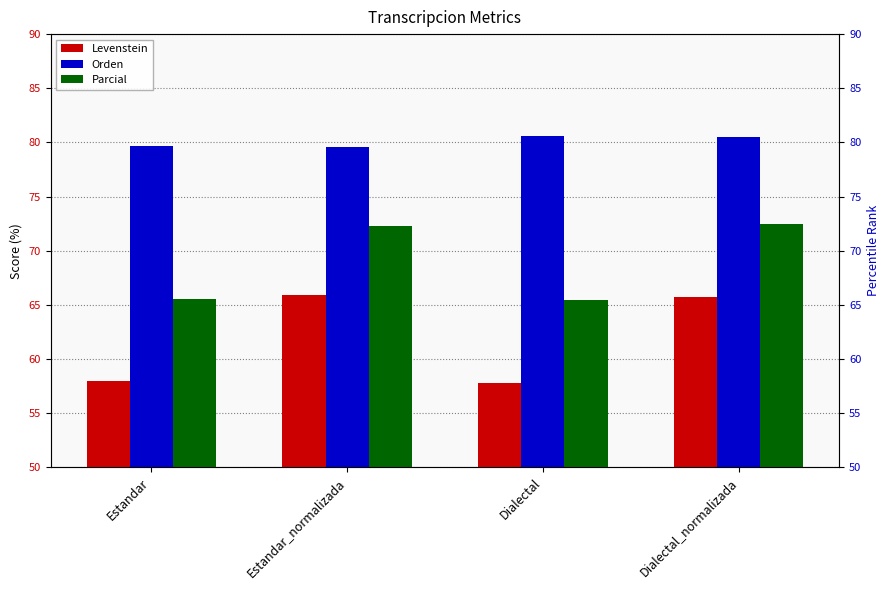

Count the Orden values in the range 79 to 80.

2